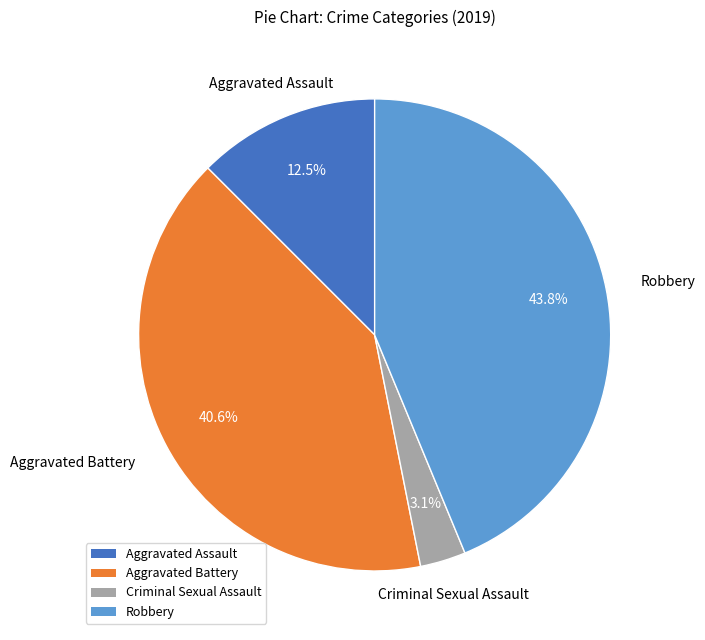

Is there any slice that represents more than half of the pie?

No